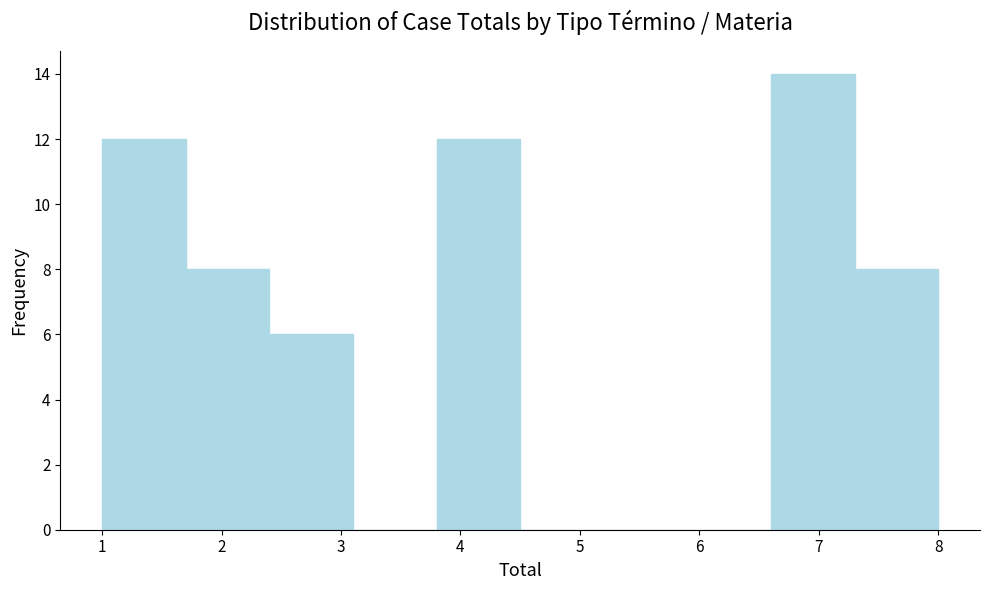

Which range on the x-axis has the tallest bar?

6.6 to 7.3